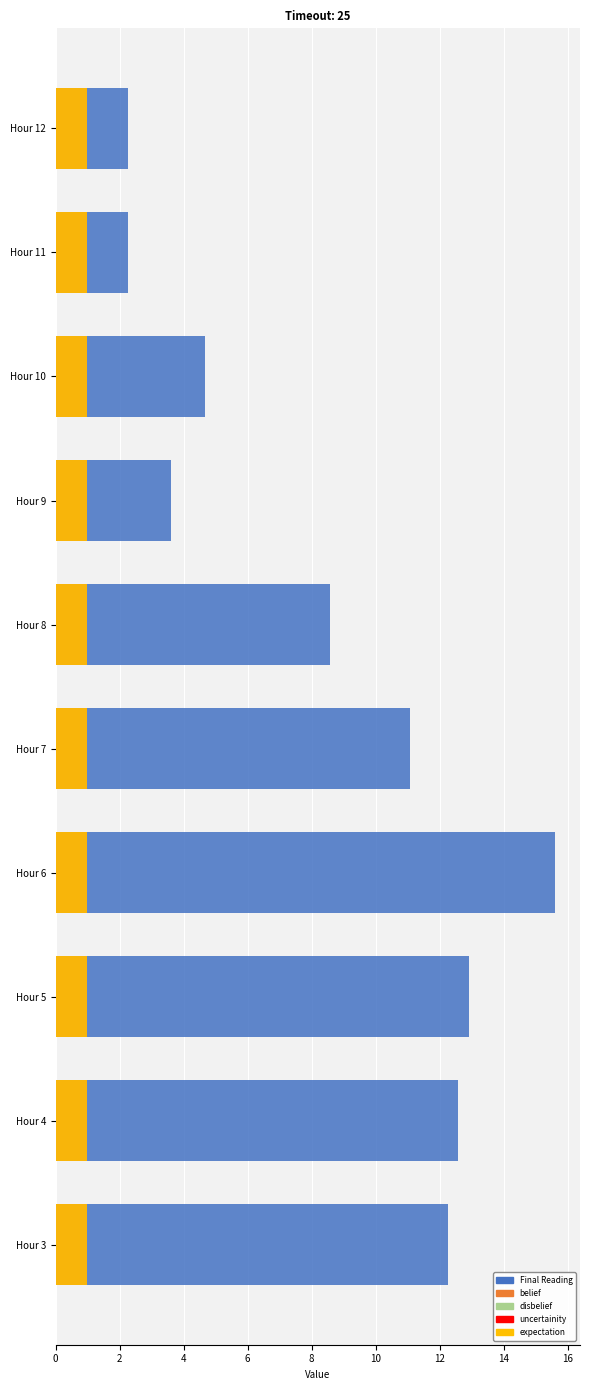

How many distinct data groups are displayed?

5